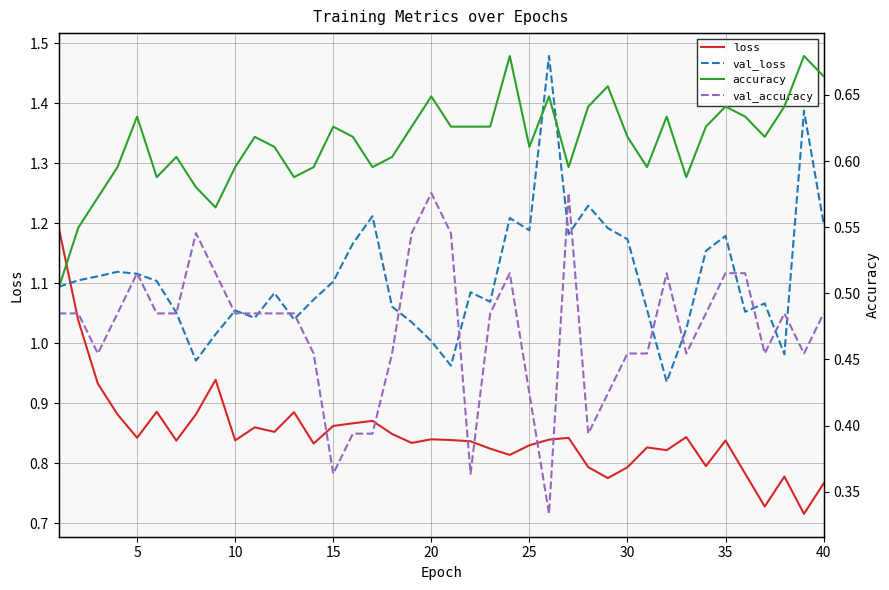

The val_loss series shows 0.3 at 30. True or false?

False